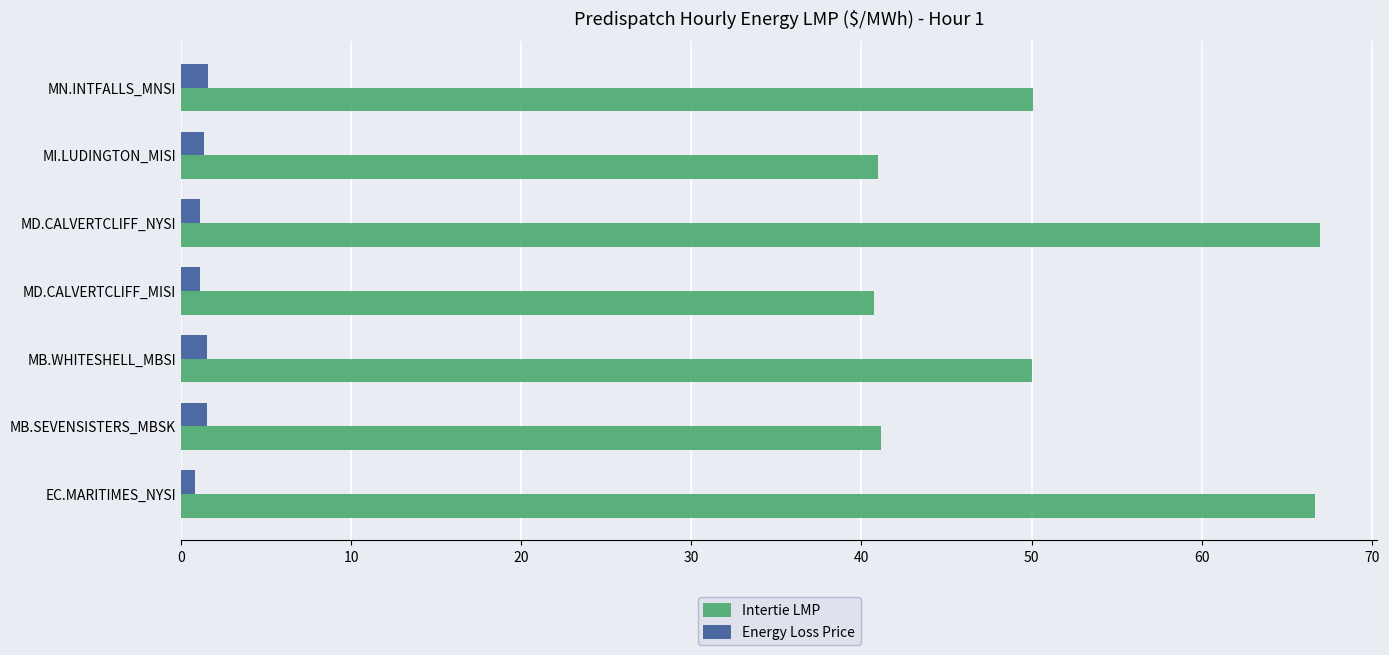

True or false: Intertie LMP has a value of 41.1 at MB.SEVENSISTERS_MBSK.

True